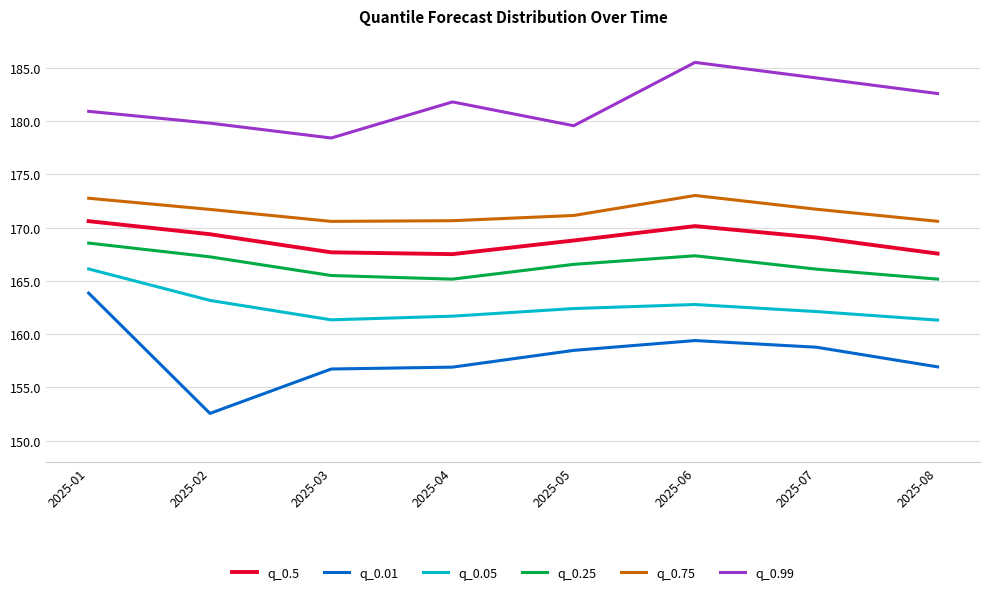

At which category does q_0.05 reach its first local valley?

2025-03